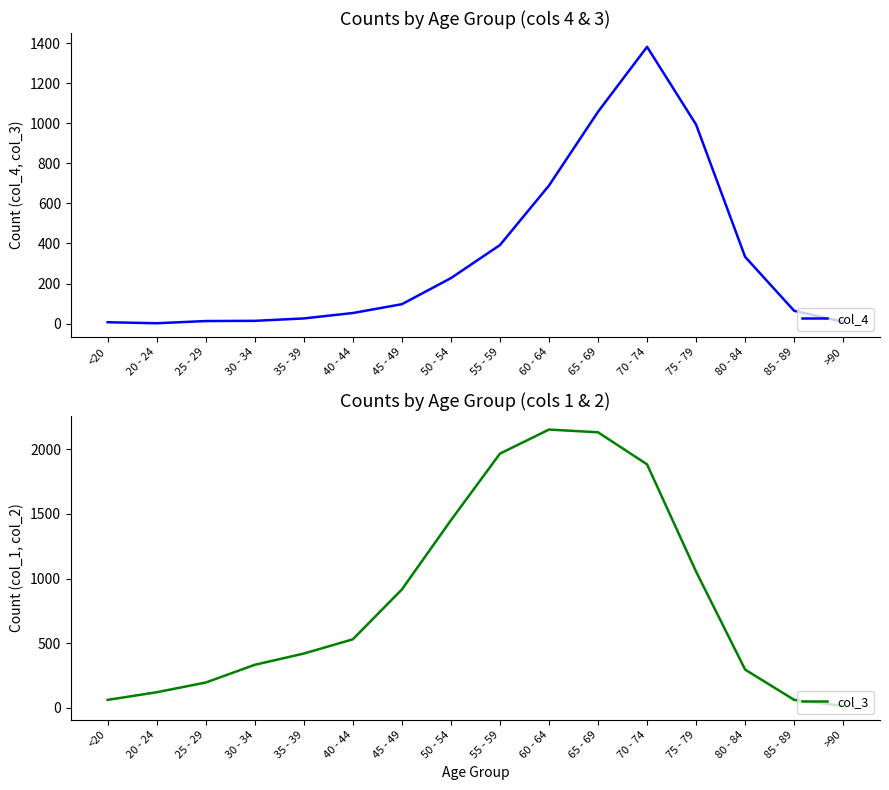

What is the maximum value shown in the chart?

2151